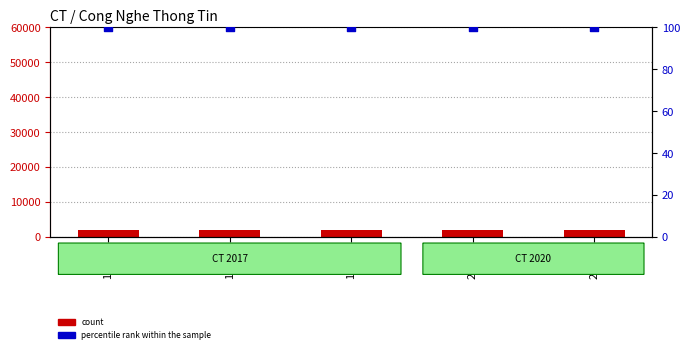

What is the total value across all series at 17CT1?

2117